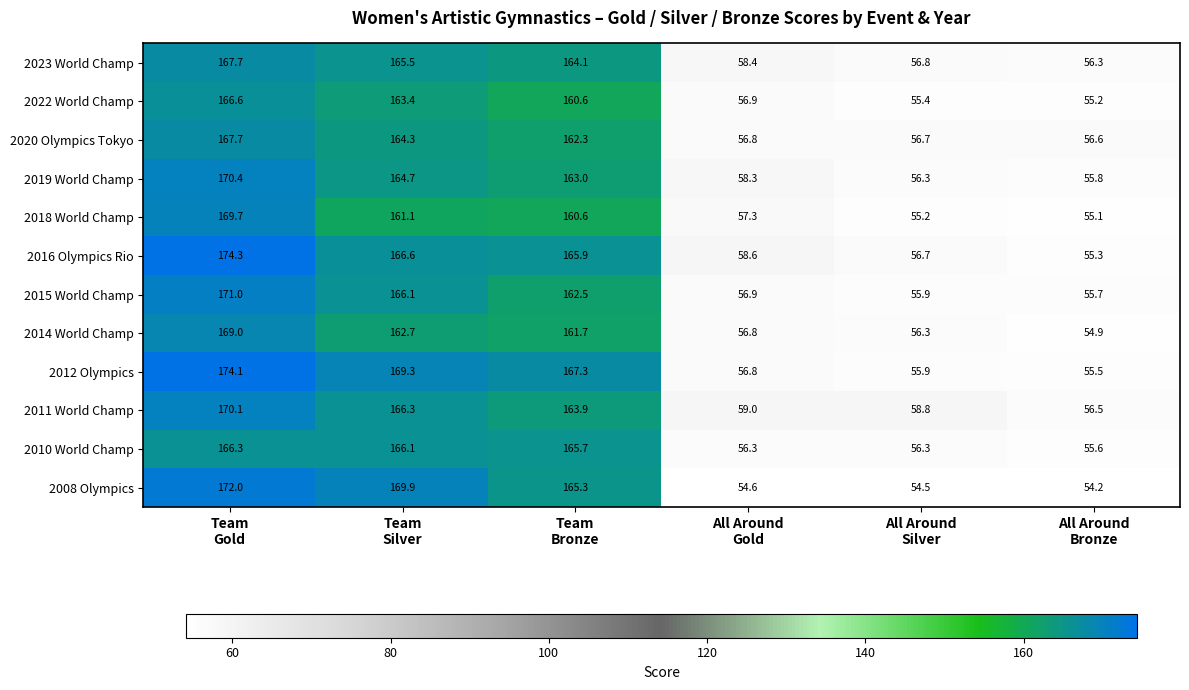

Which series has the largest range (max minus min)?

2016 Olympics Rio